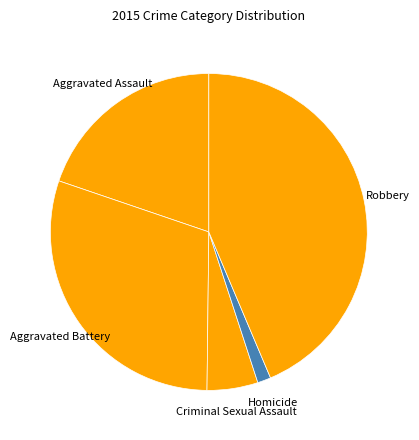

How many segments does this pie chart have?

5